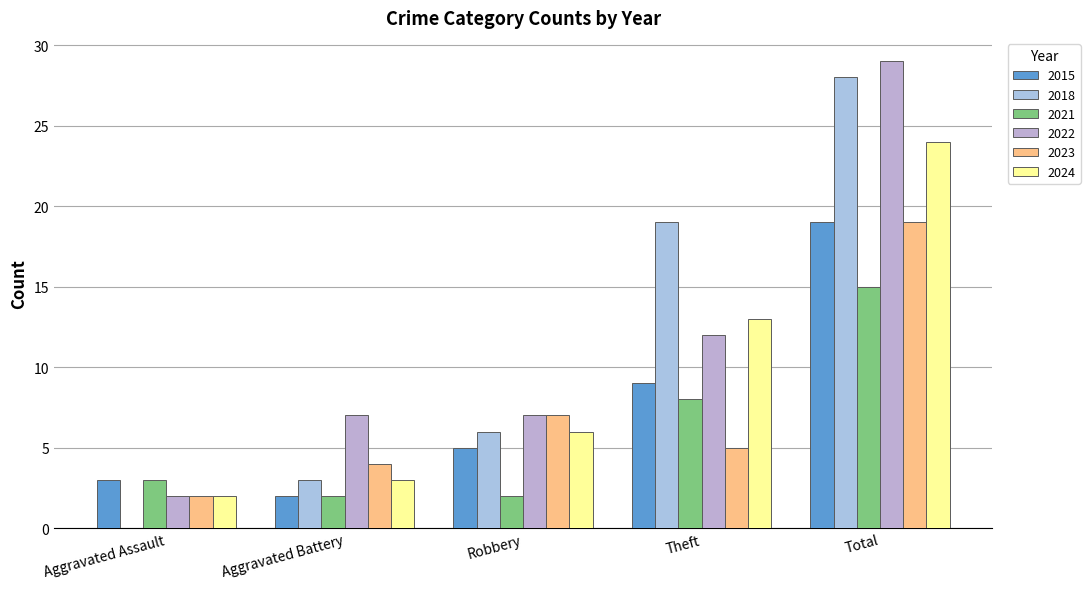

The value of 2015 at Aggravated Battery is 2. True or false?

True